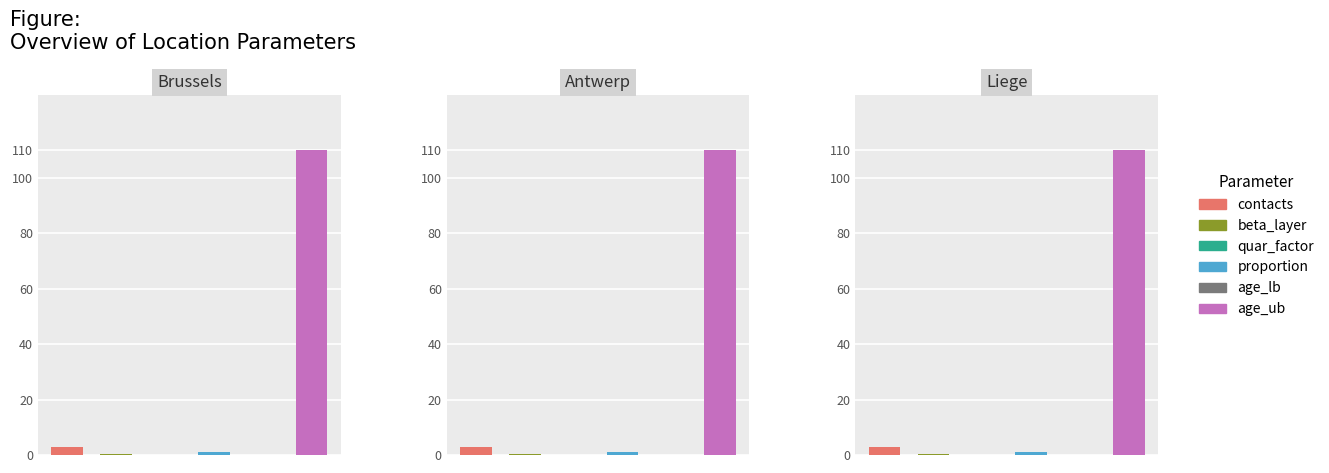

At how many categories does at least one series exceed 44?

3